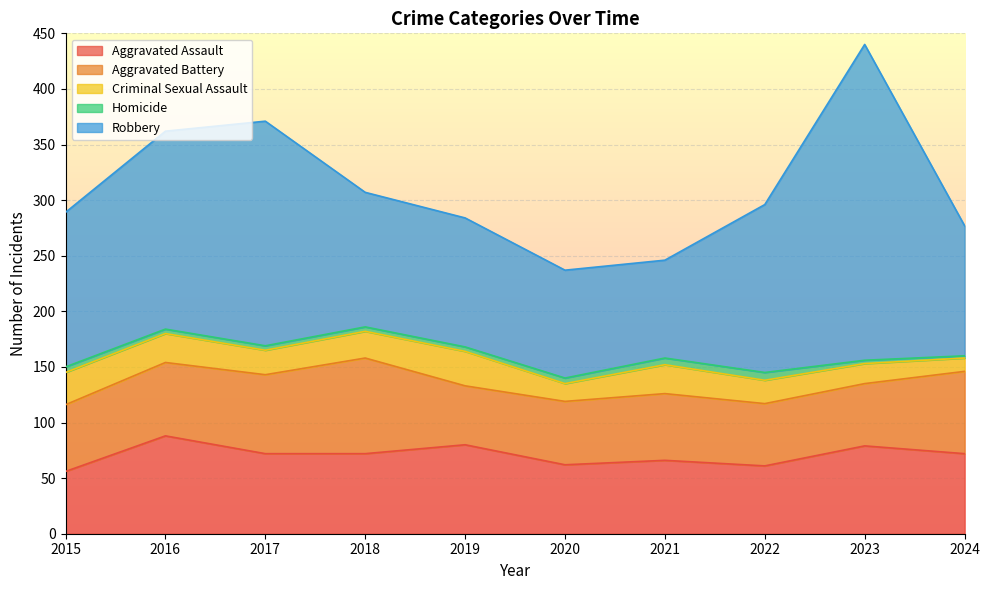

Does the chart display data point markers on the line(s)?

No